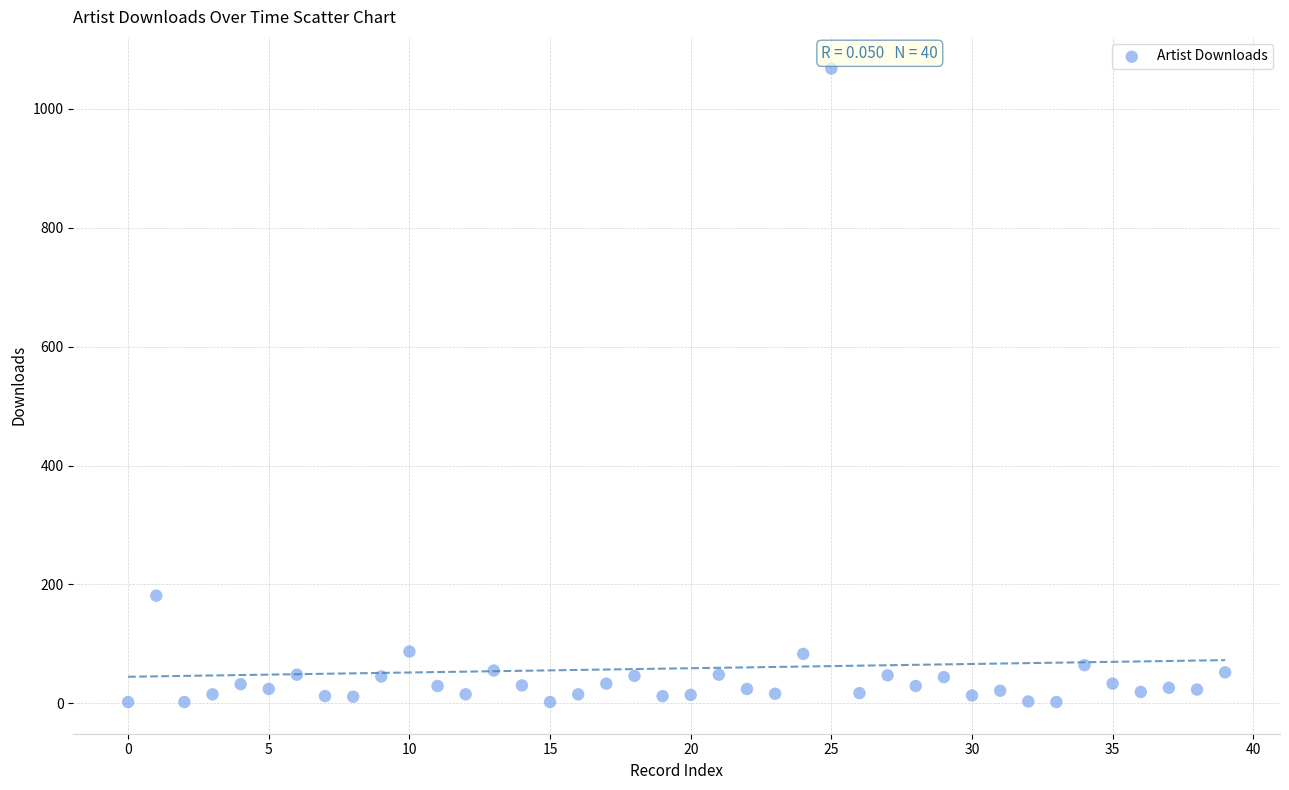

What Y value in the scatter plot is closest to 535?

181